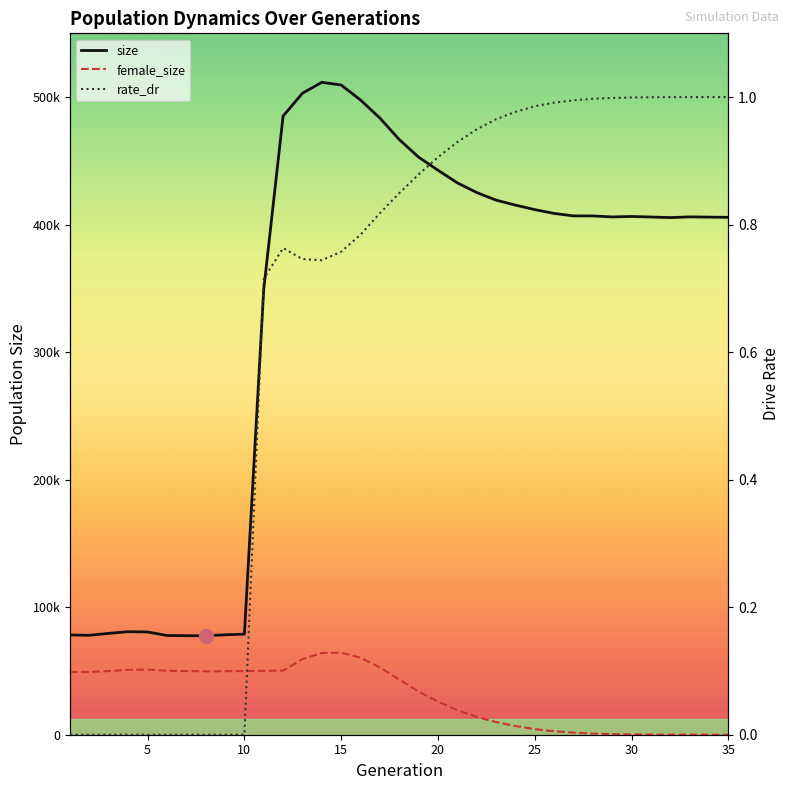

What is the sum of the size values at 23 and 1?

497455.0